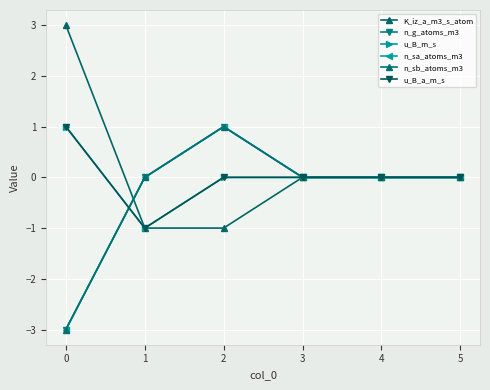

List the series in order of their peak value, highest first.

K_iz_a_m3_s_atom, n_g_atoms_m3, u_B_m_s, n_sa_atoms_m3, n_sb_atoms_m3, u_B_a_m_s